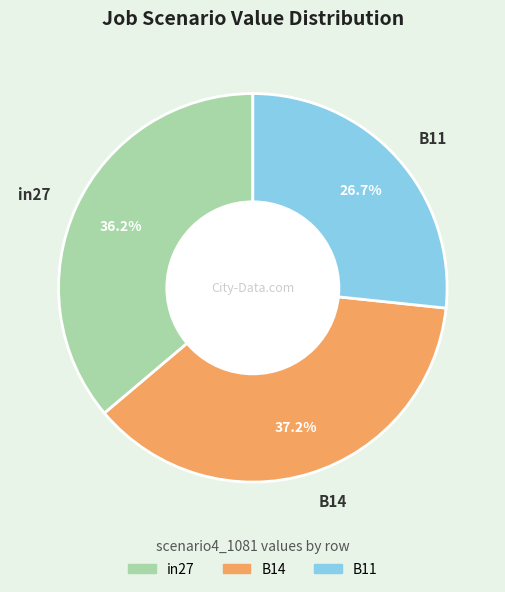

Rank the categories by value from highest to lowest.

B14, in27, B11